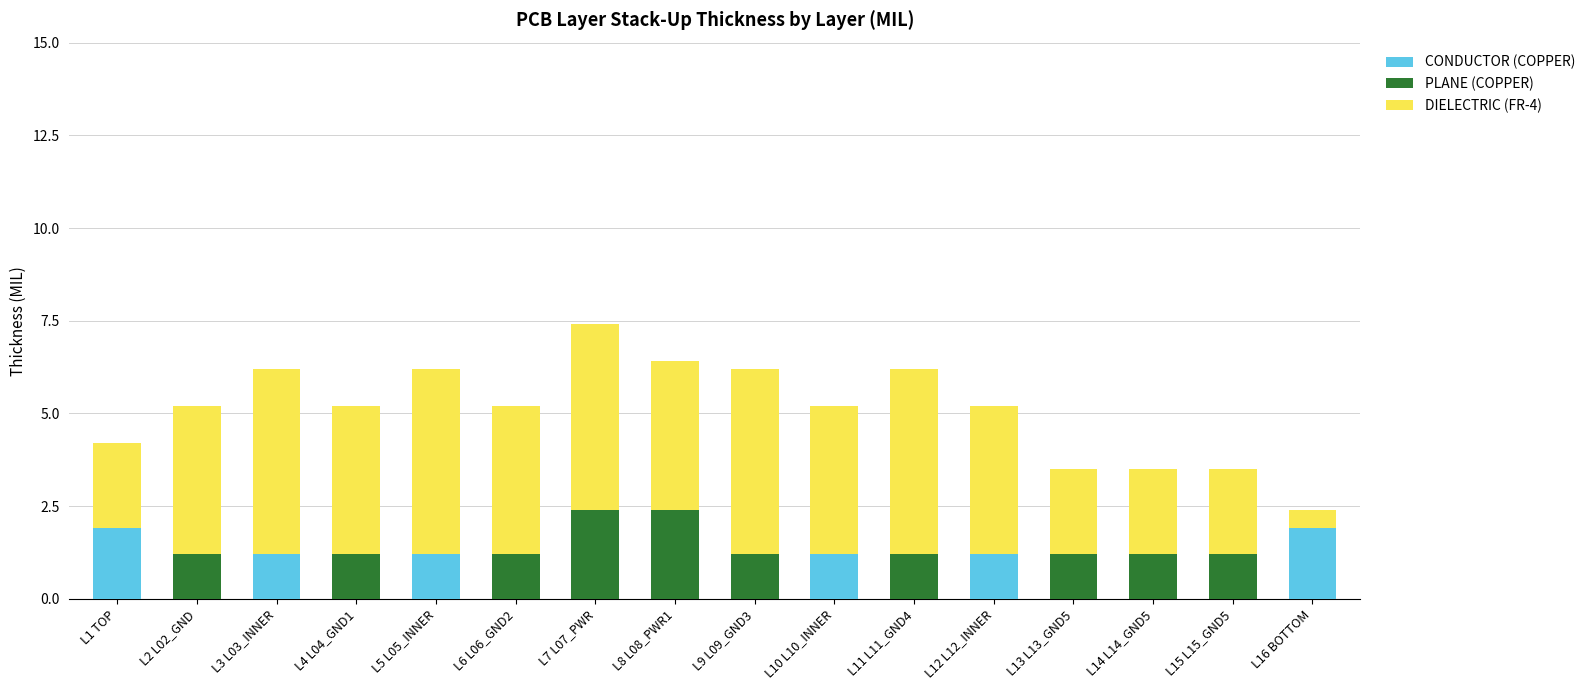

What is the highest value of the CONDUCTOR (COPPER) series?

1.9